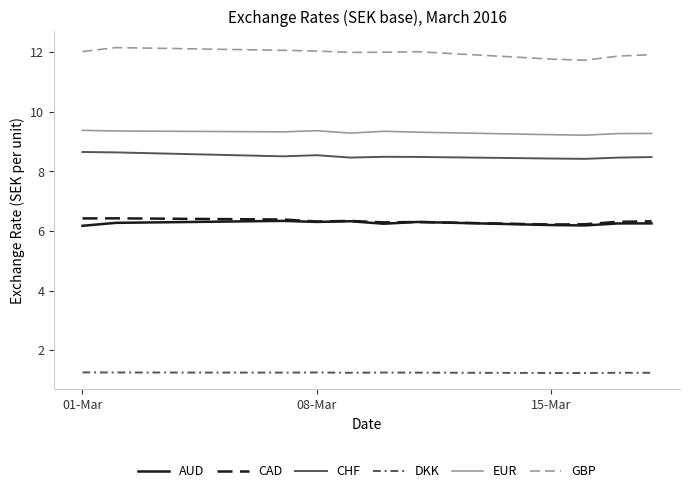

What are all the series names shown in the legend?

AUD, CAD, CHF, DKK, EUR, GBP